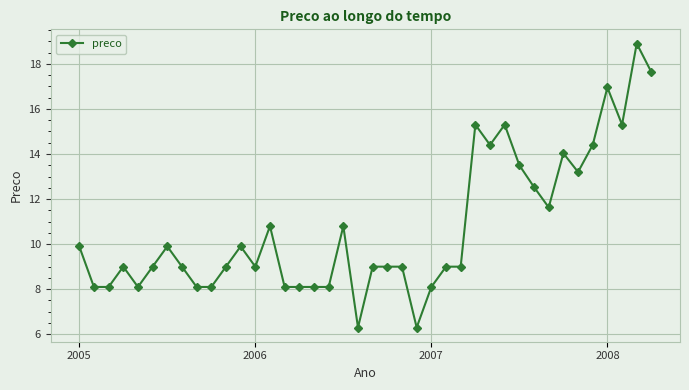

What is the average value?

10.7